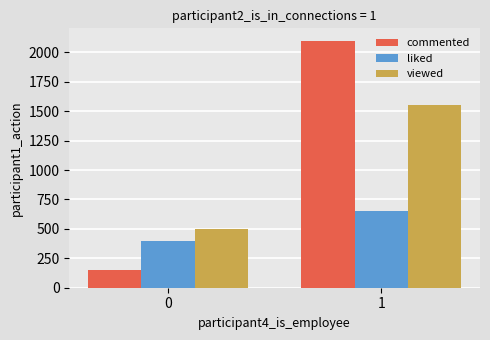

At how many categories does at least one series exceed 566?

1